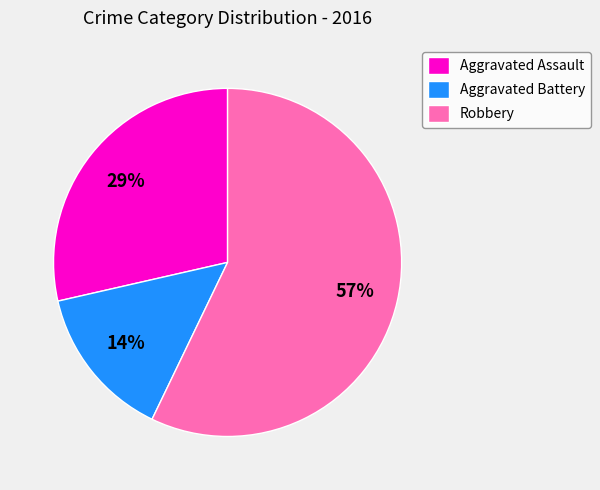

Which category has the smallest portion of the pie?

Aggravated Battery